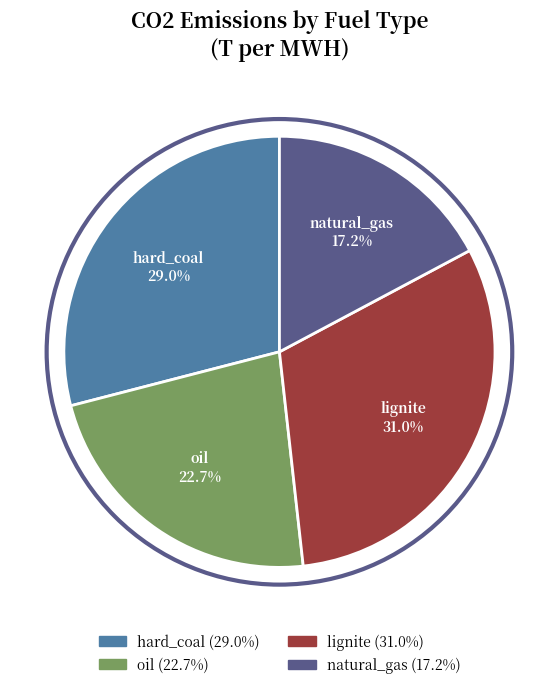

Is hard_coal the majority of the pie?

No